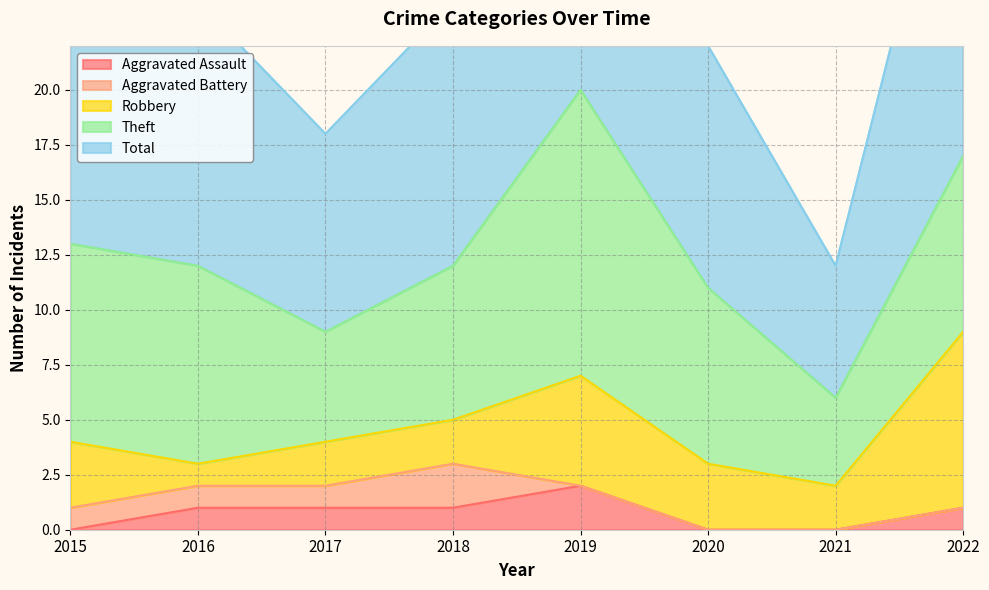

At 2020, list the series in order from smallest to largest.

Aggravated Assault, Aggravated Battery, Robbery, Theft, Total